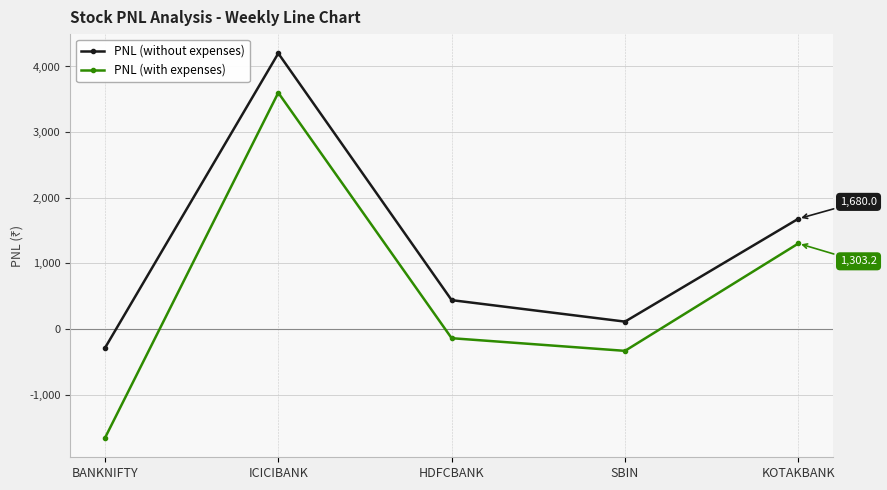

What are all the series names shown in the legend?

PNL (without expenses), PNL (with expenses)